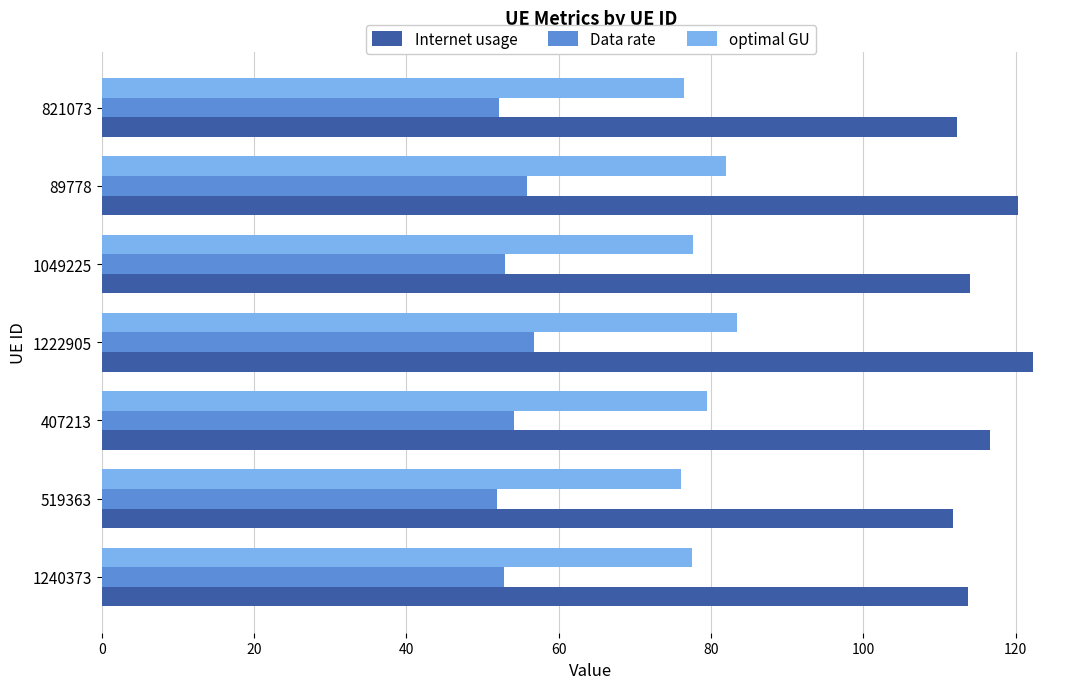

What is the minimum value shown in the chart?

51.9